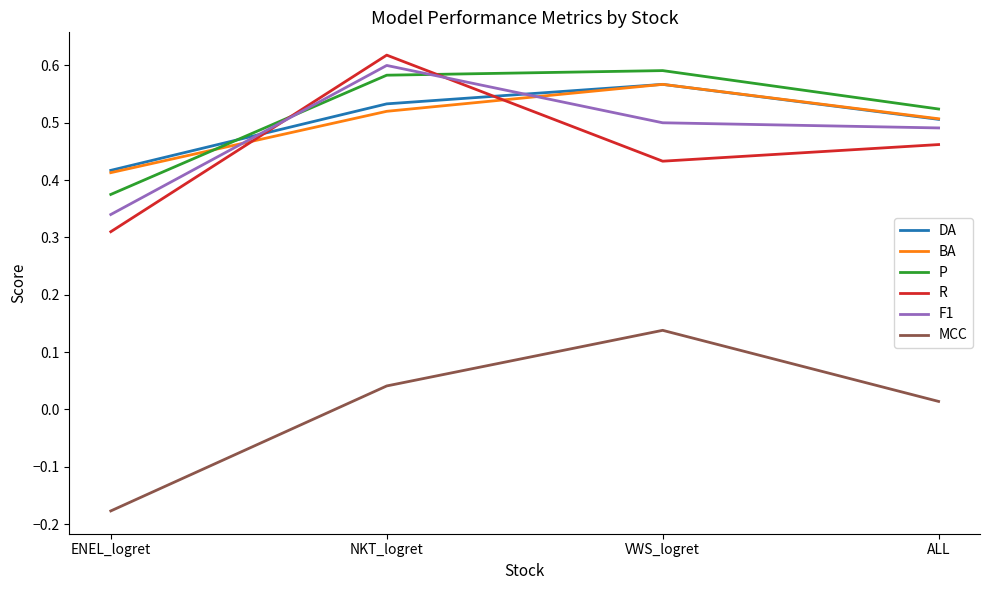

The value of DA at ALL is 0.2. True or false?

False